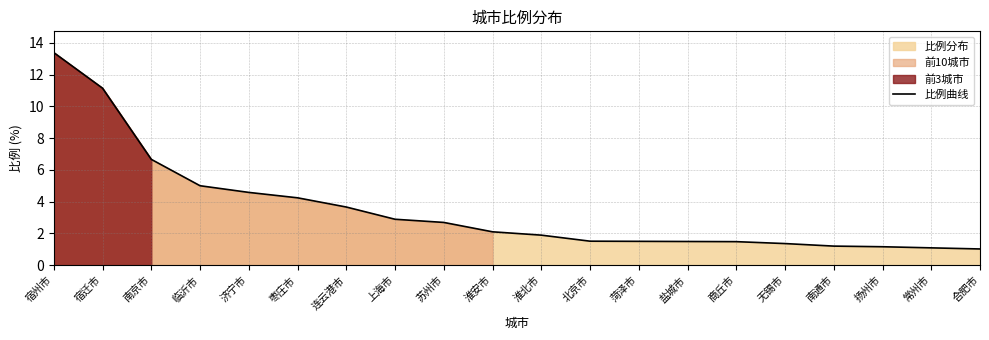

Between 北京市 and 南通市, which is larger?

北京市